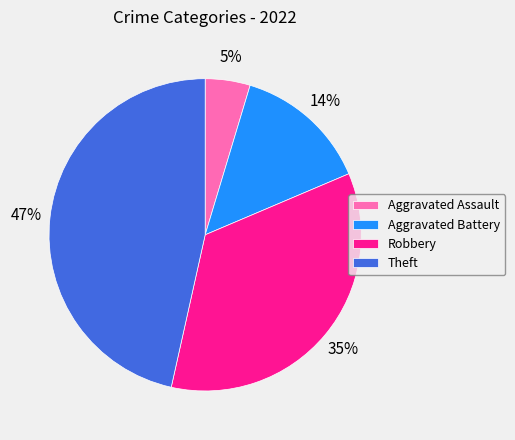

Is it true that Theft is 37% of the pie?

False